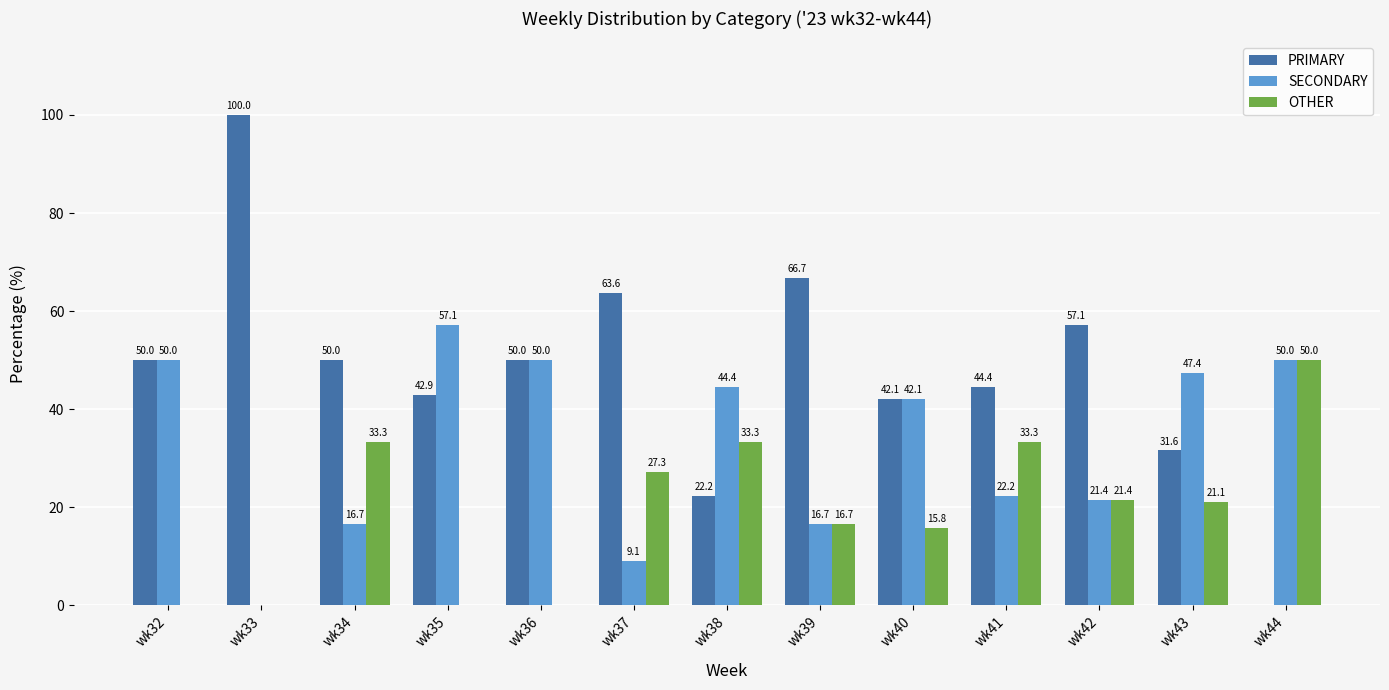

Which series has the largest range (max minus min)?

PRIMARY